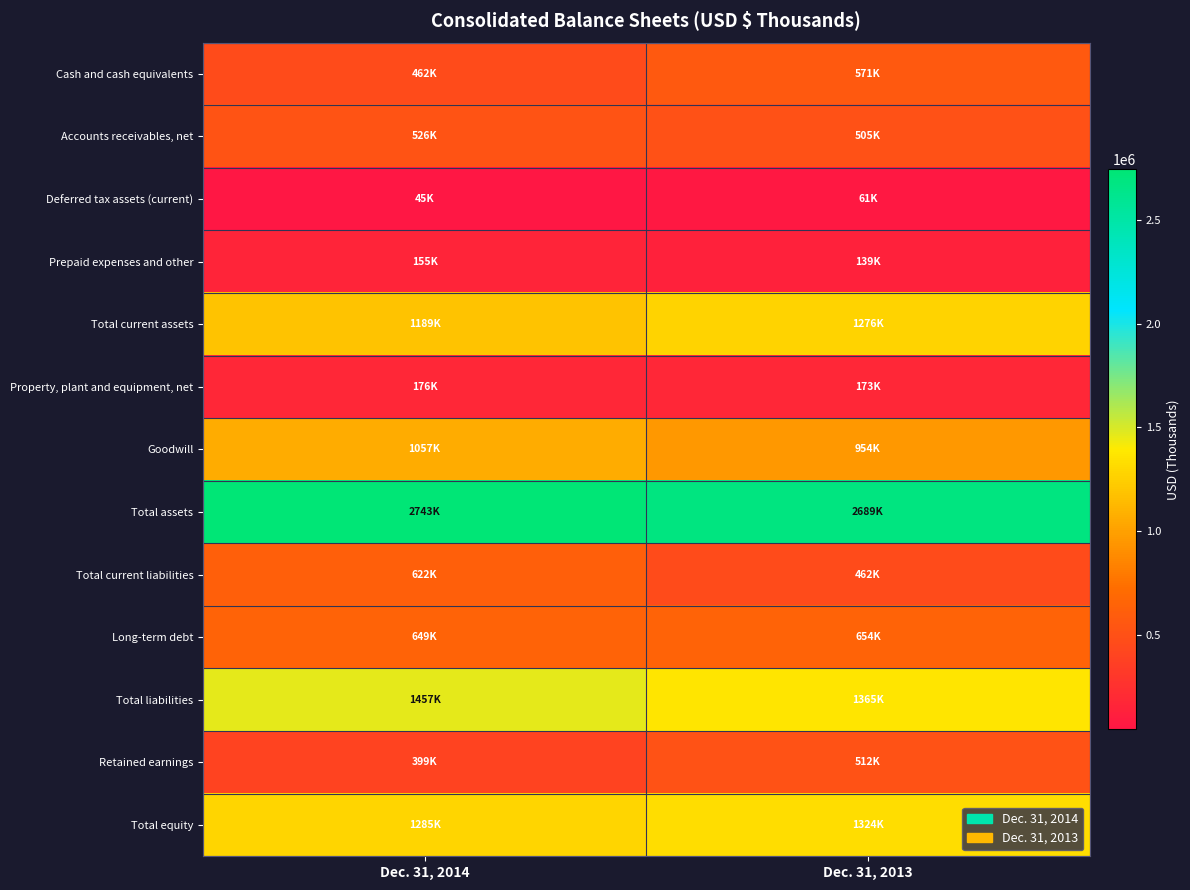

What is the difference between the highest and lowest values at Dec. 31, 2013?

2628729